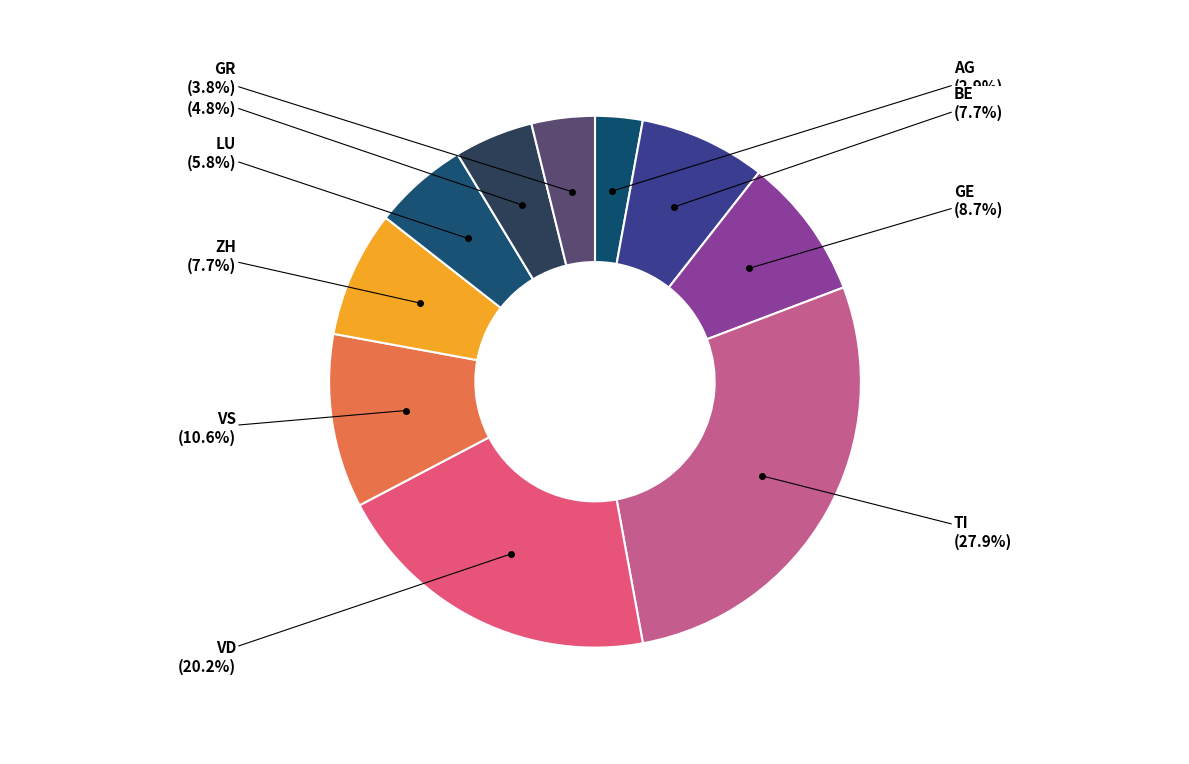

To the nearest percent, what is the average slice percentage?

10%